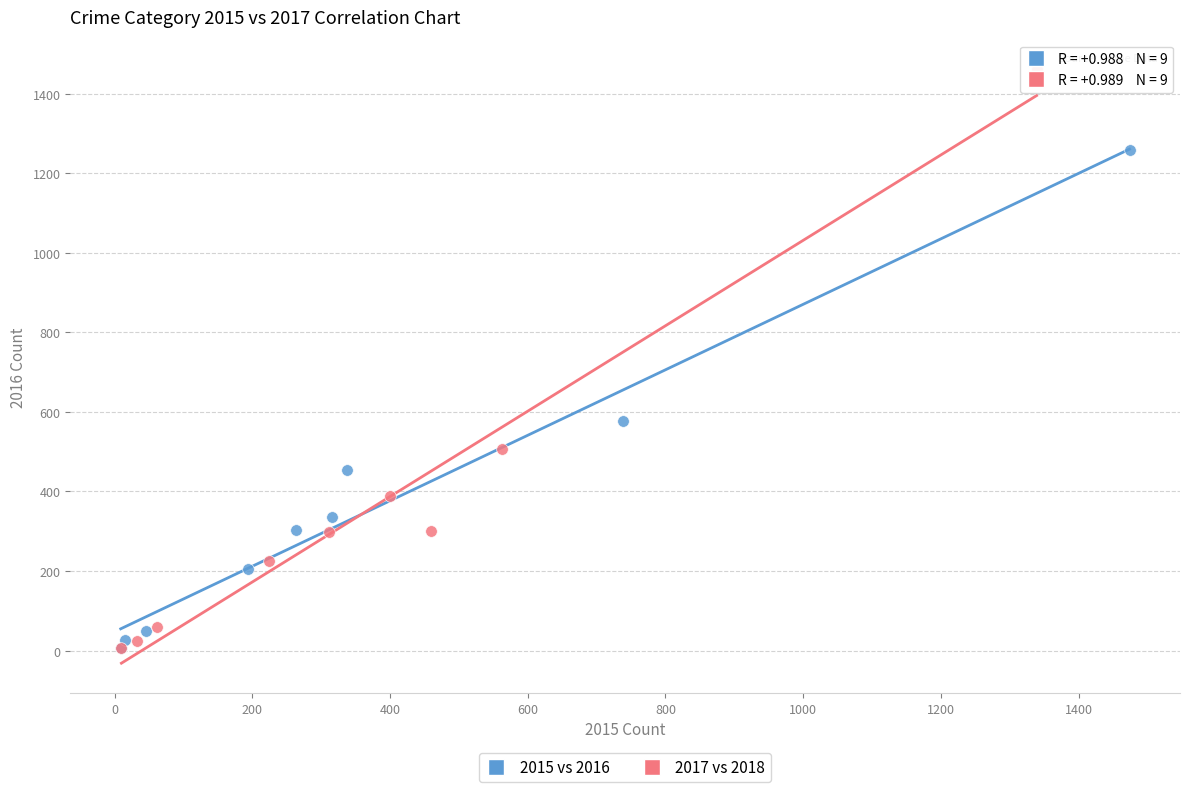

Which series has the largest Y range (max minus min)?

2017 vs 2018